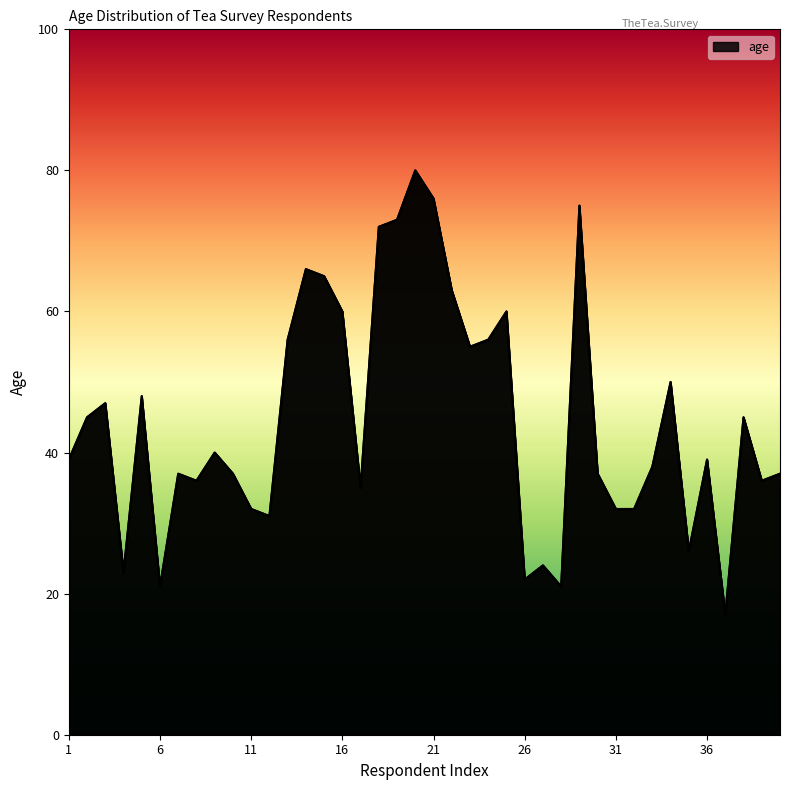

How many data points does each series have?

40